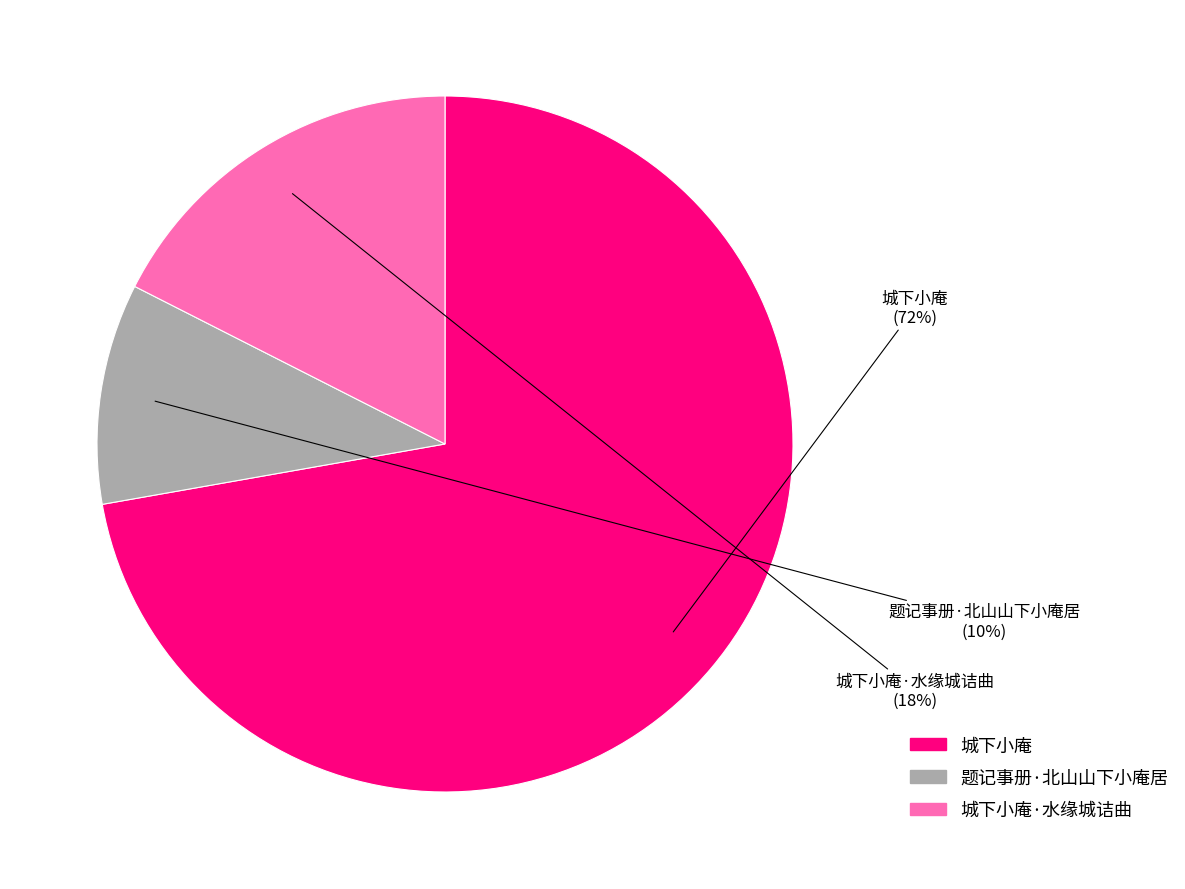

To the nearest percent, what is the difference between the largest and smallest slice percentages?

62%